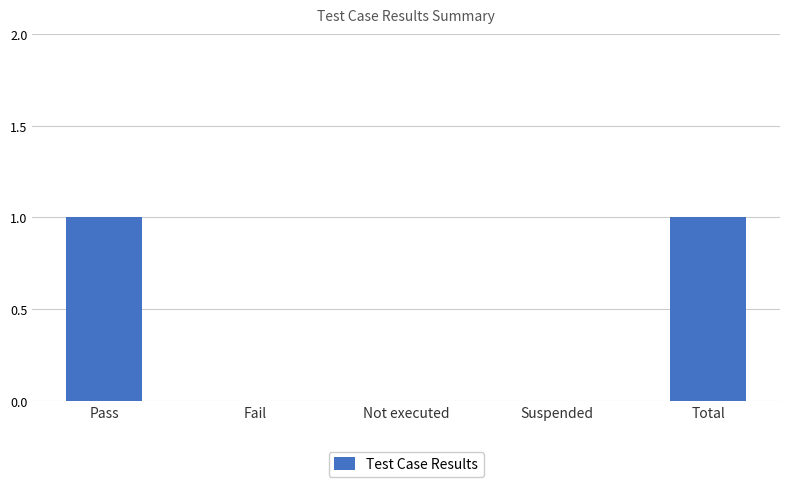

Reading left to right, what are all the values shown in this chart?

Pass=1	Fail=0	Not executed=0	Suspended=0	Total=1